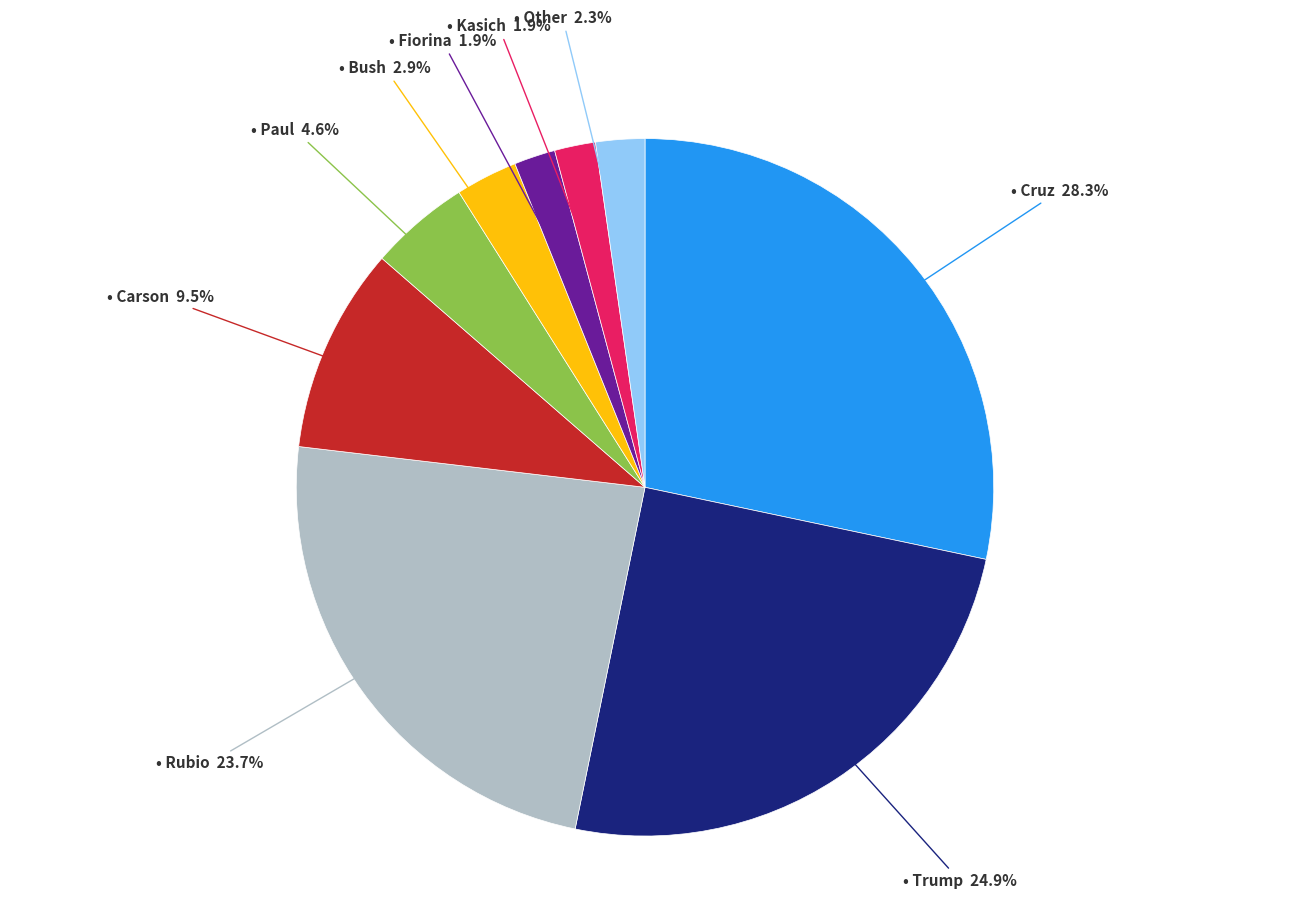

Does any single category account for the majority?

No